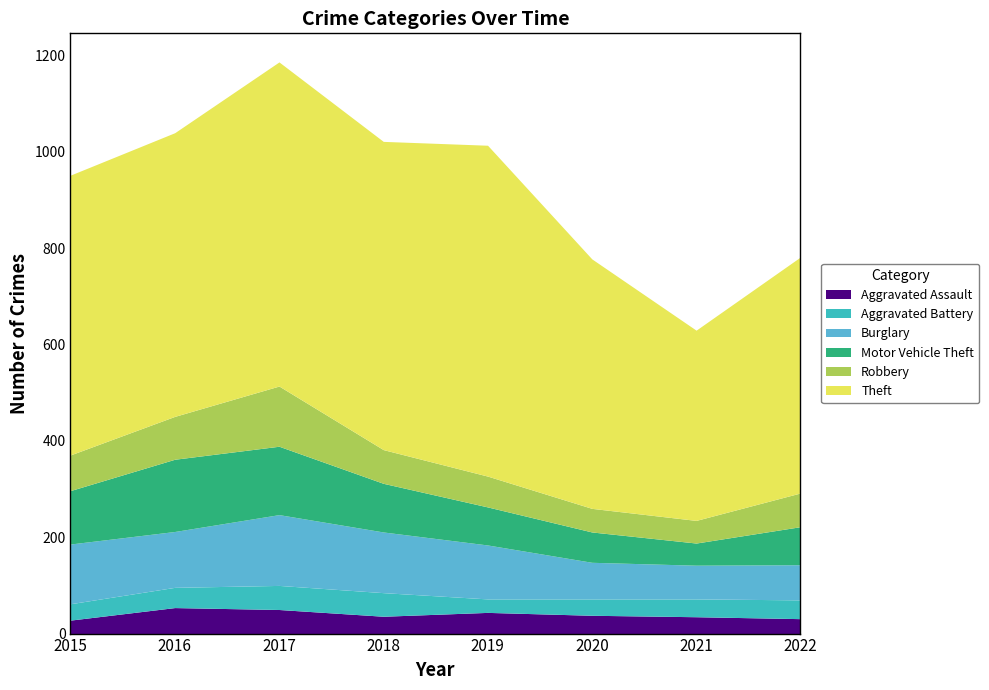

At which category does the chart reach its peak across all series?

2019